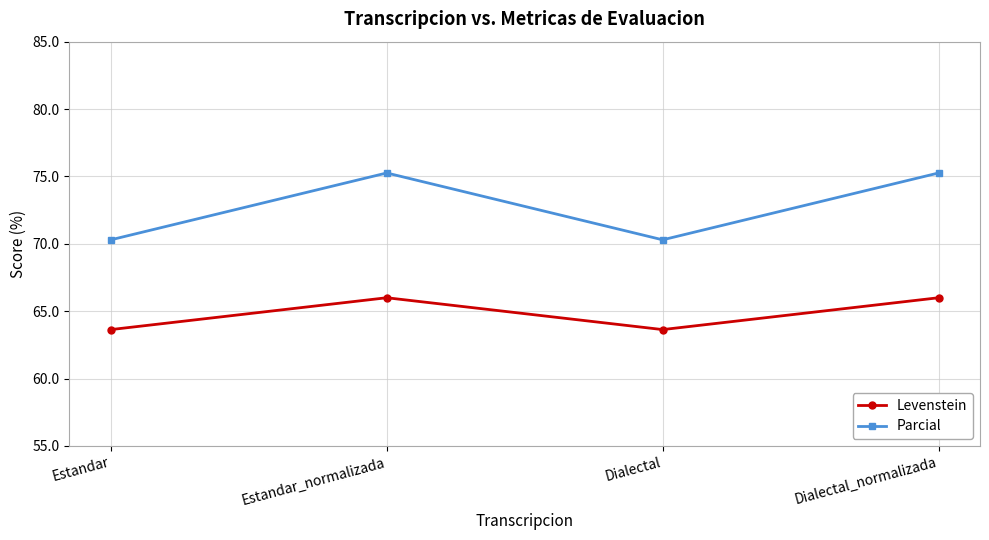

What is the minimum value shown in the chart?

63.6